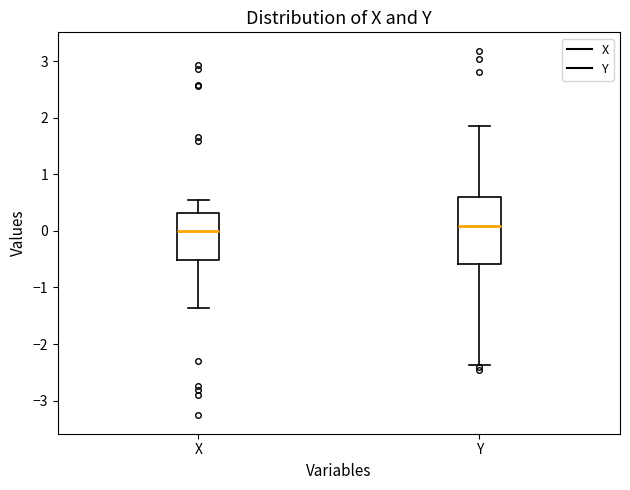

Where is the upper edge of the box for X on the y-axis? The values are not printed on the chart, so give them approximately, as read against the axis.

0.3